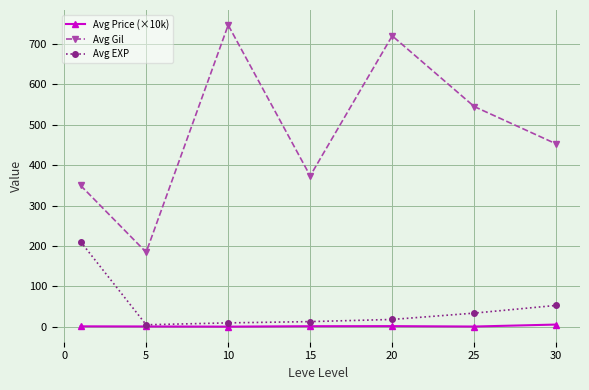

List the series in order of their peak value, lowest first.

Avg Price (×10k), Avg EXP, Avg Gil